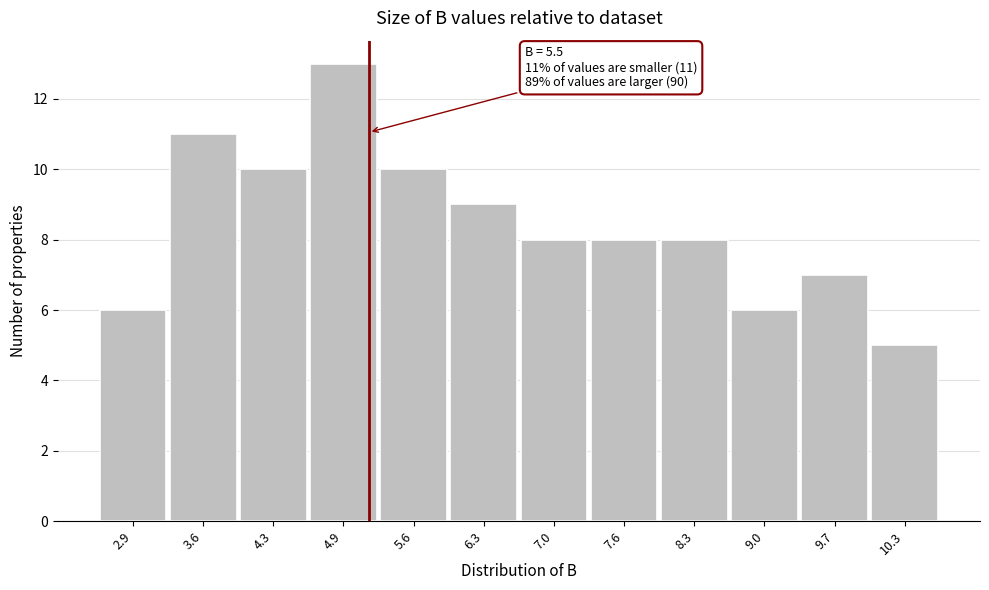

Reading right to left, list all the values displayed in this chart.

10.3=5	9.7=7	9.0=6	8.3=8	7.6=8	7.0=8	6.3=9	5.6=10	4.9=13	4.3=10	3.6=11	2.9=6